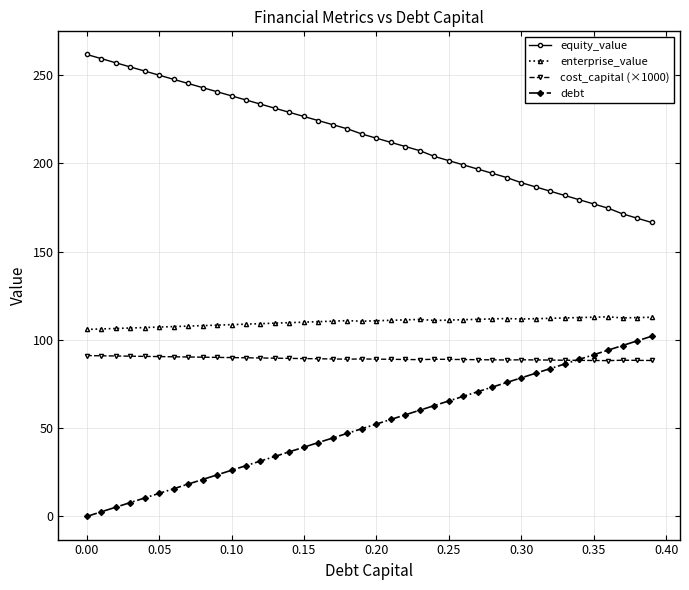

What is the value of the equity_value point at the 6th from the left?

250.0